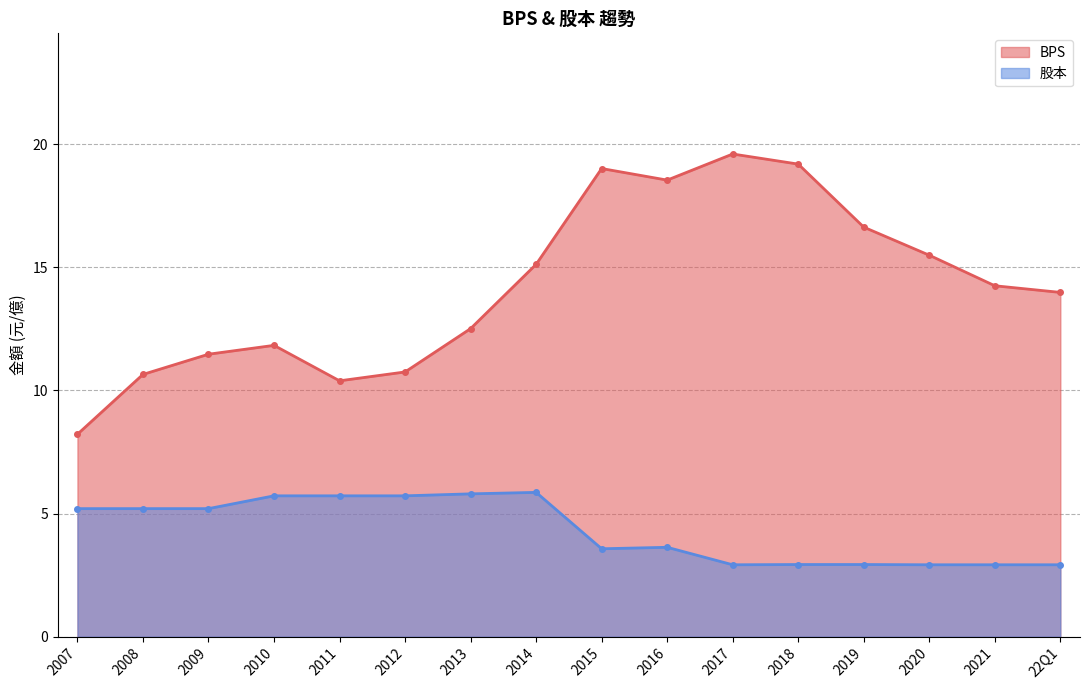

How many interior local peaks does the 股本 series have?

2